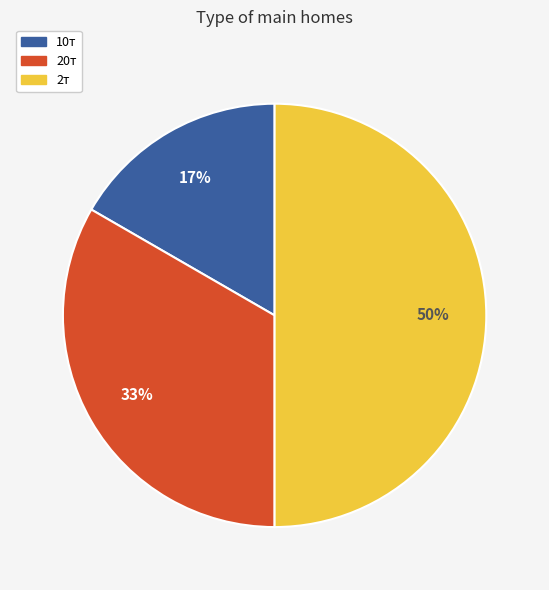

What is the ratio of the value at 10т to the value at 20т?

0.5